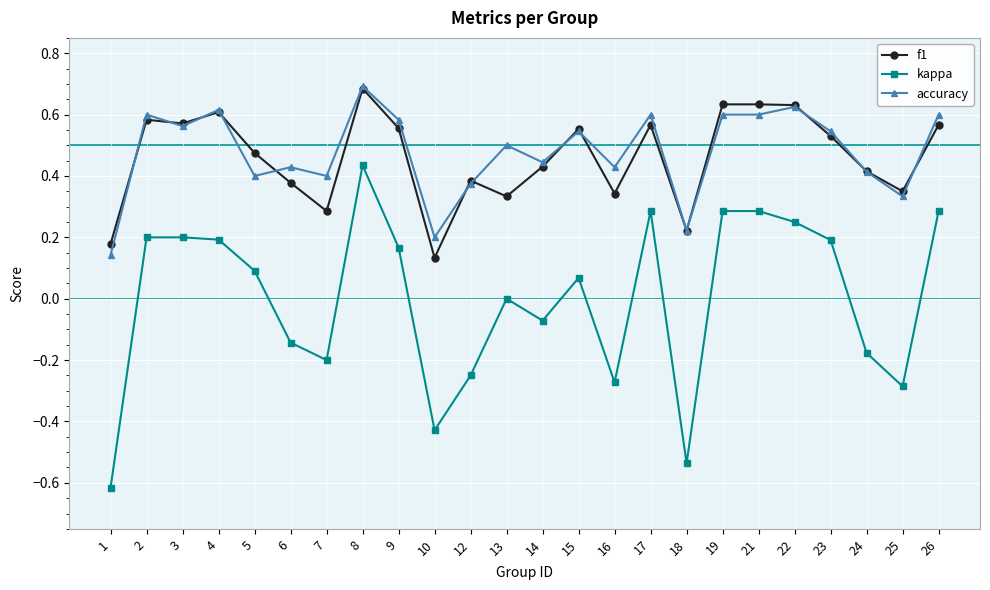

What is the minimum value shown in the chart?

-0.6